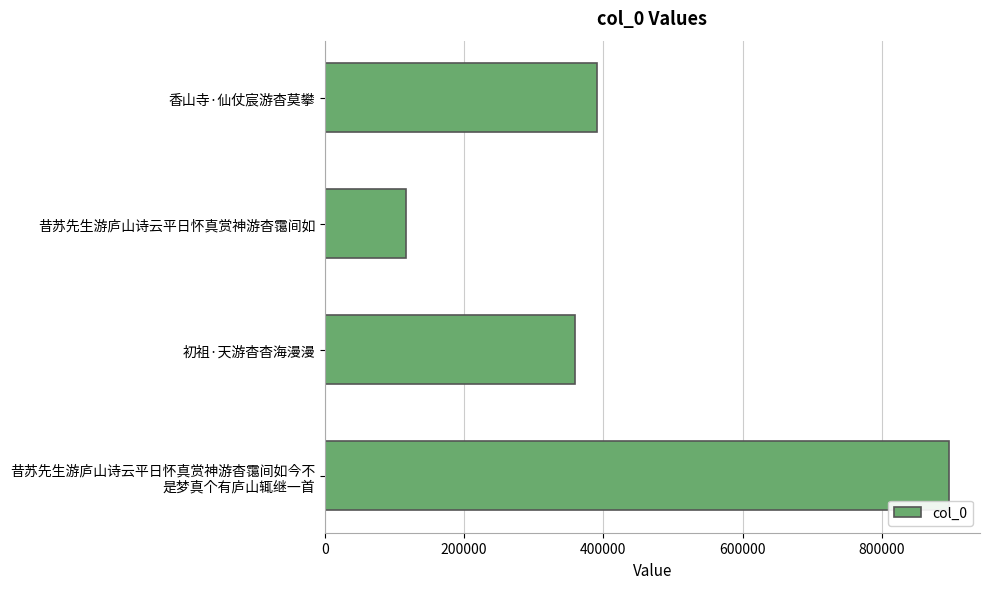

What is the greatest value displayed?

896412